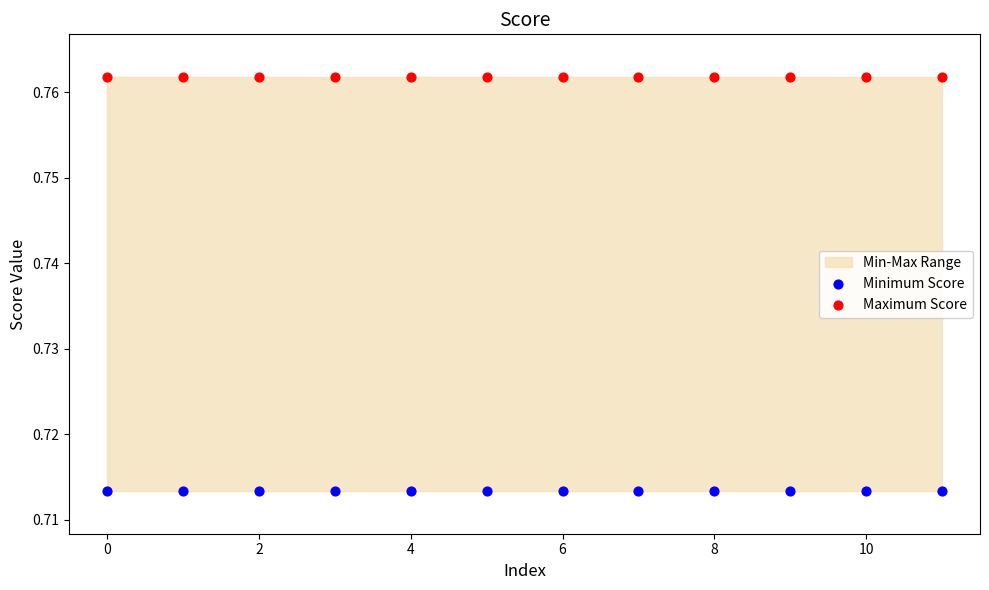

Which series contains the highest Y value?

Maximum Score